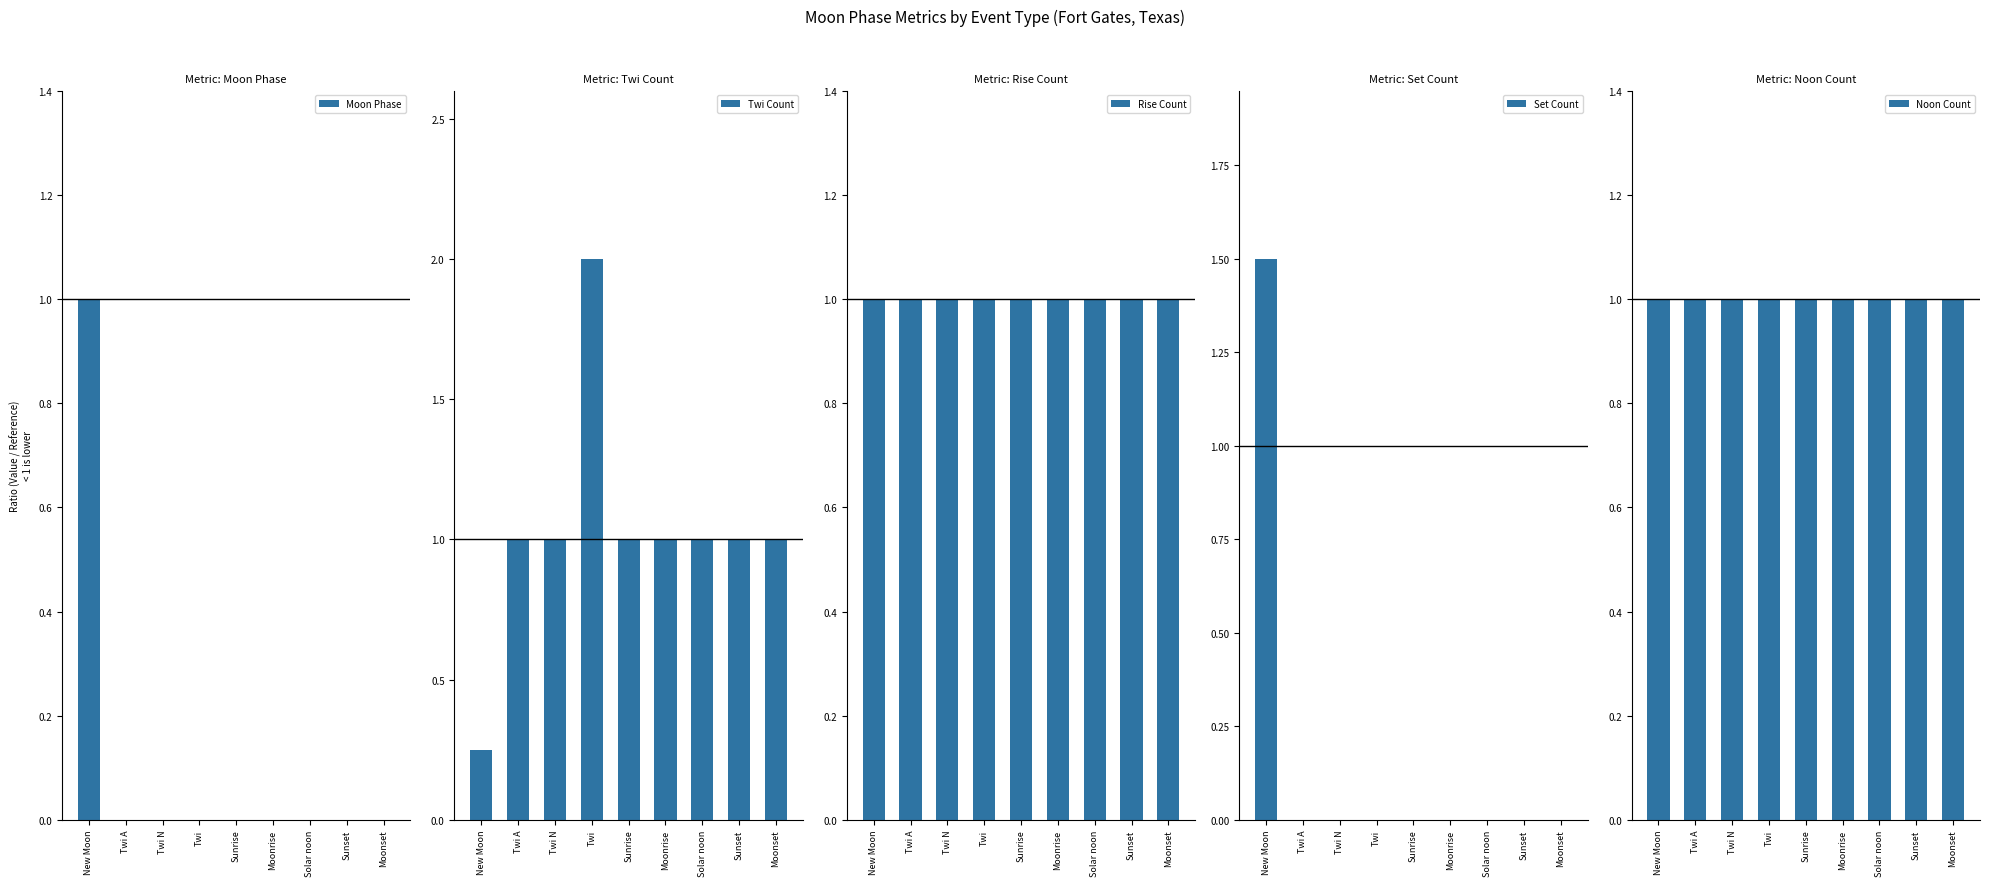

At which category does the chart reach its peak across all series?

Twi